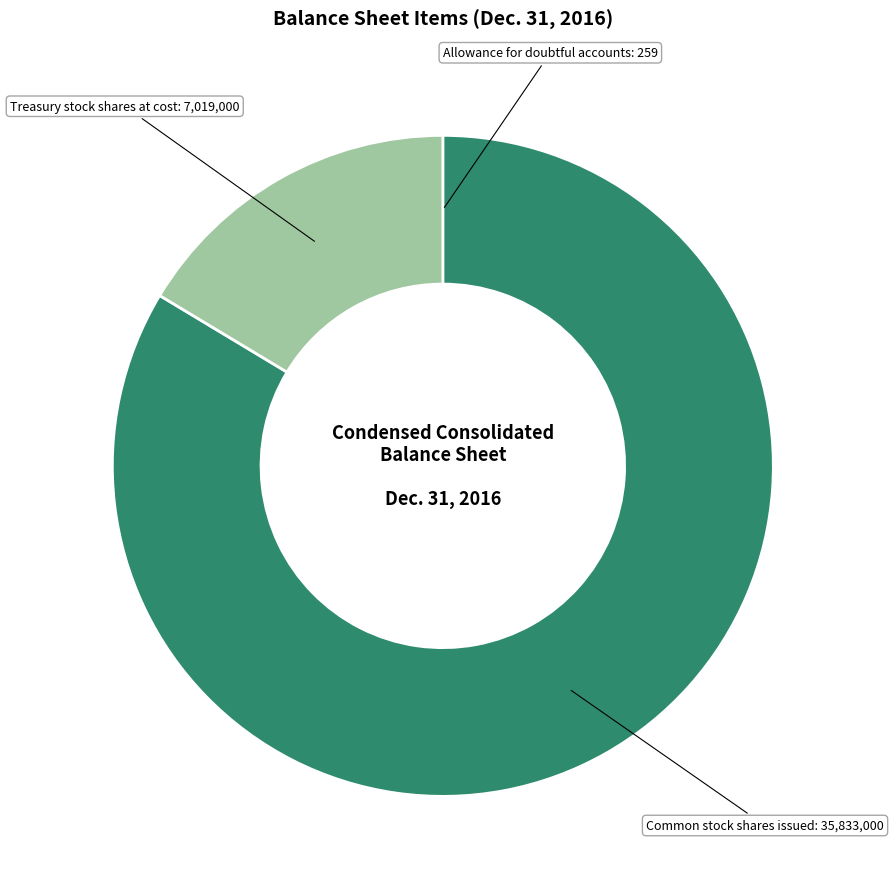

Which slice is the largest?

Common stock shares issued